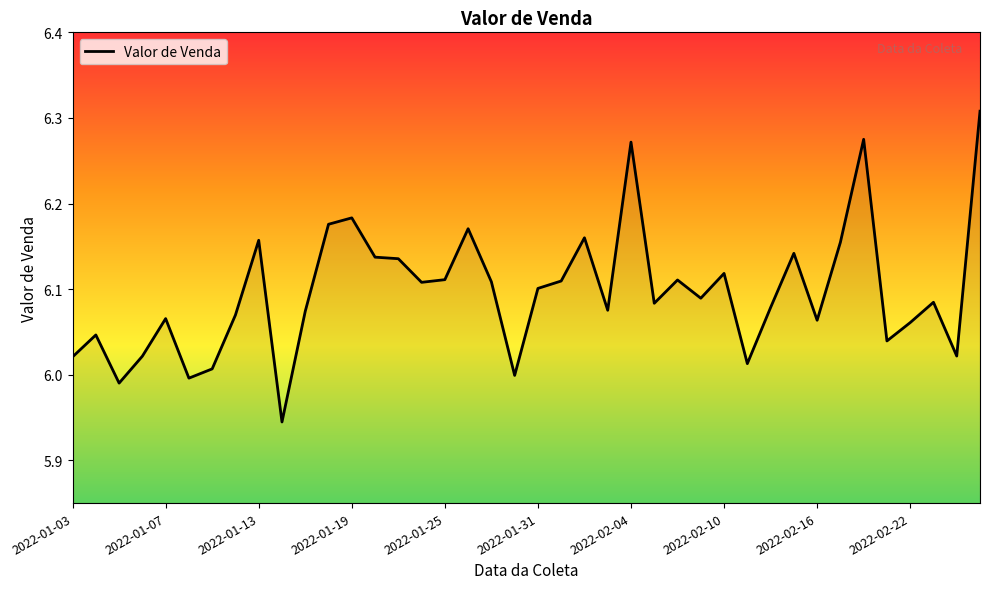

How many distinct data groups are displayed?

1